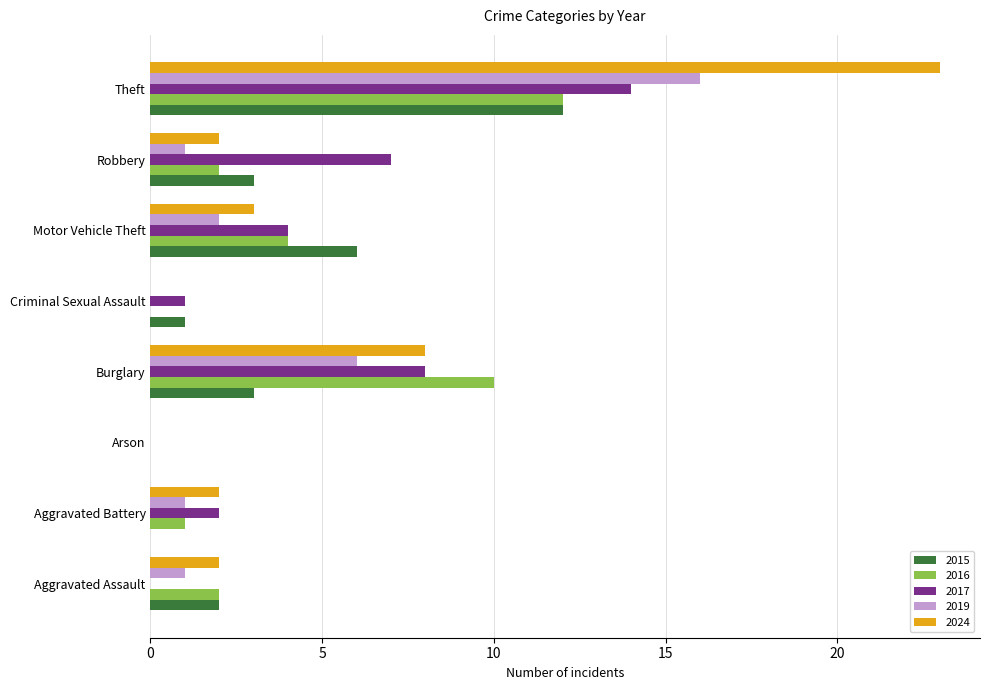

The value of 2017 at Aggravated Battery is 2. True or false?

True